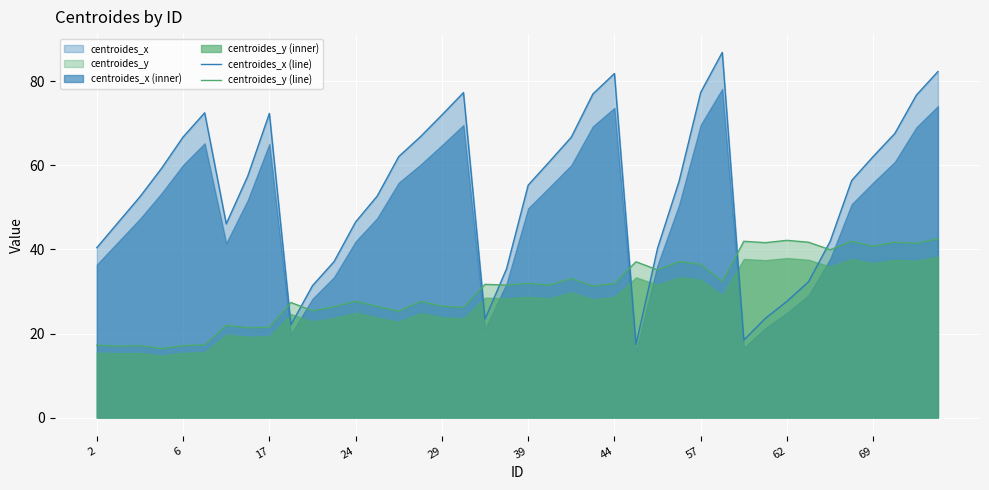

How many times do centroides_x (line) and centroides_y (line) cross each other?

8